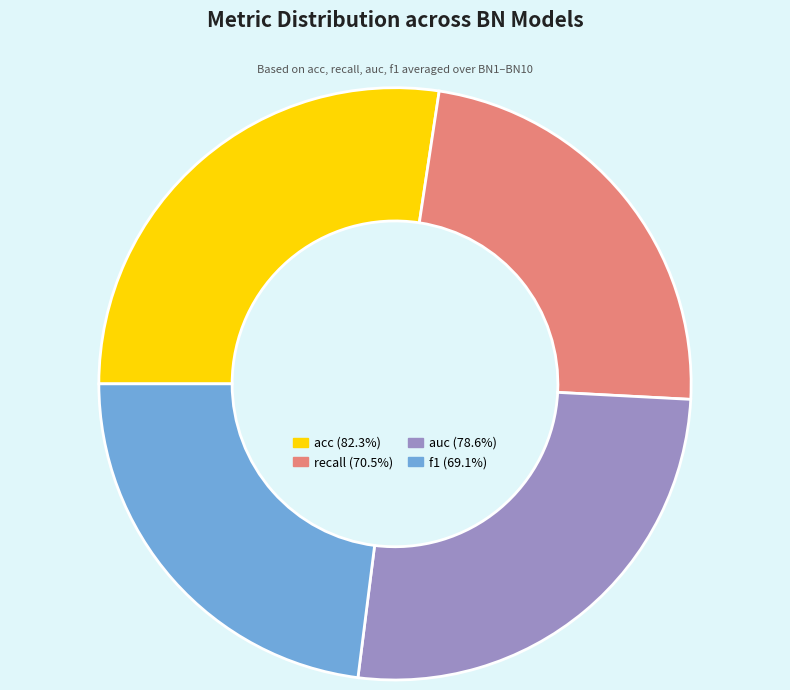

Is there any slice that represents more than half of the pie?

No